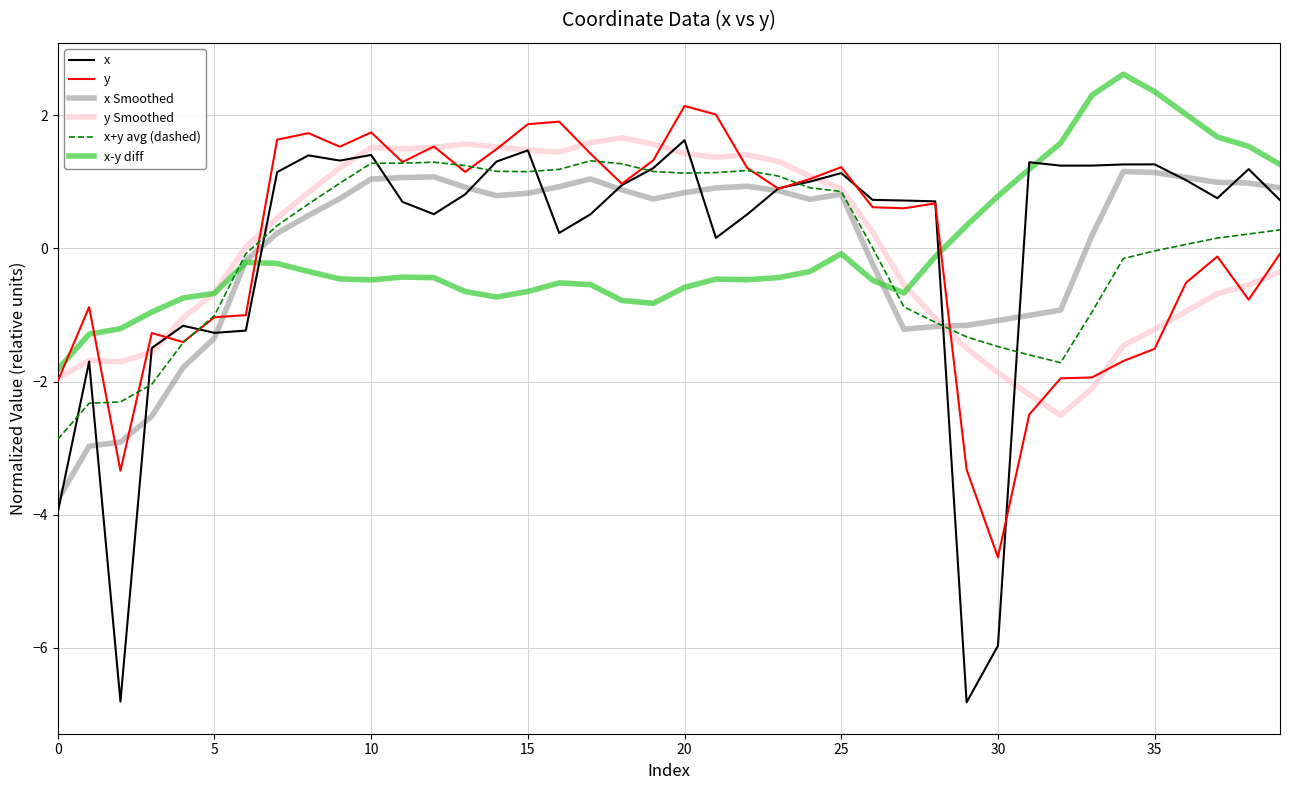

What is the maximum value for x+y avg (dashed)?

1.3